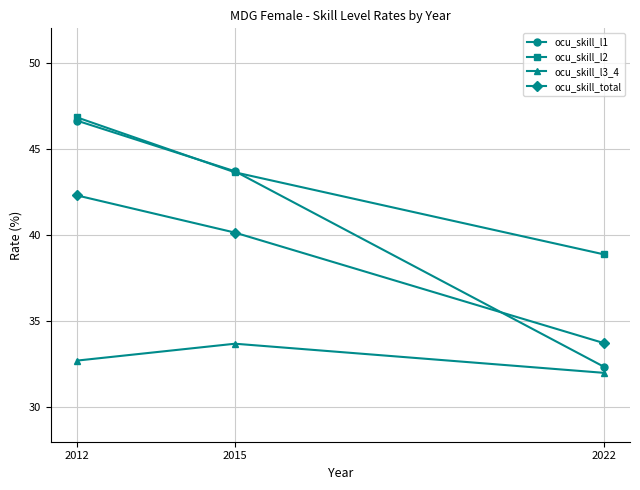

Rank the series by their average value, from lowest to highest.

ocu_skill_l3_4, ocu_skill_total, ocu_skill_l1, ocu_skill_l2